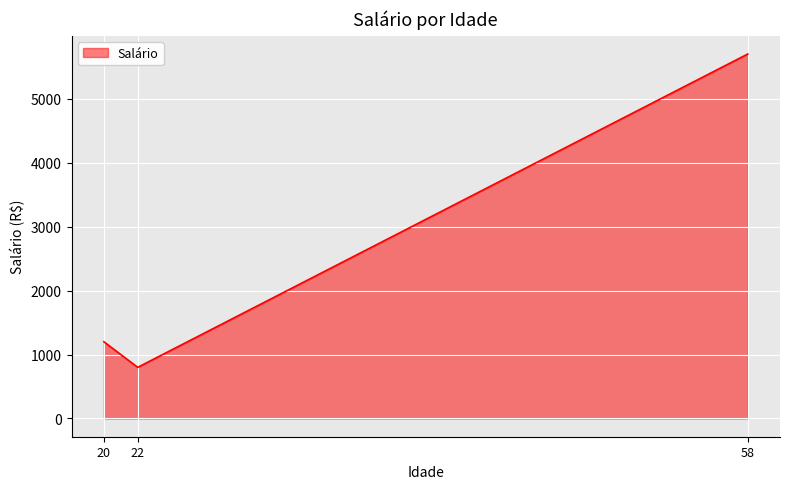

Reading right to left, what are all the values shown in this chart?

5700.1	800.1	1200.6